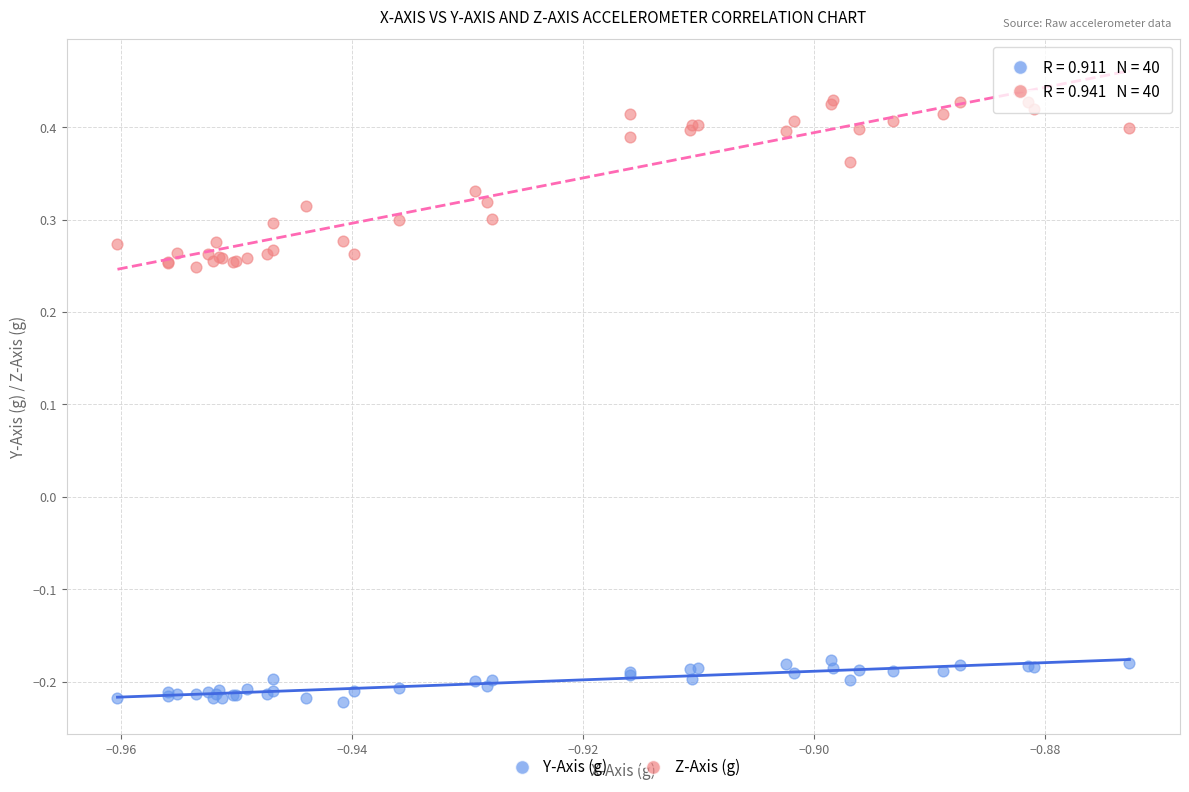

Which series reaches the minimum Y coordinate?

Y-Axis (g)